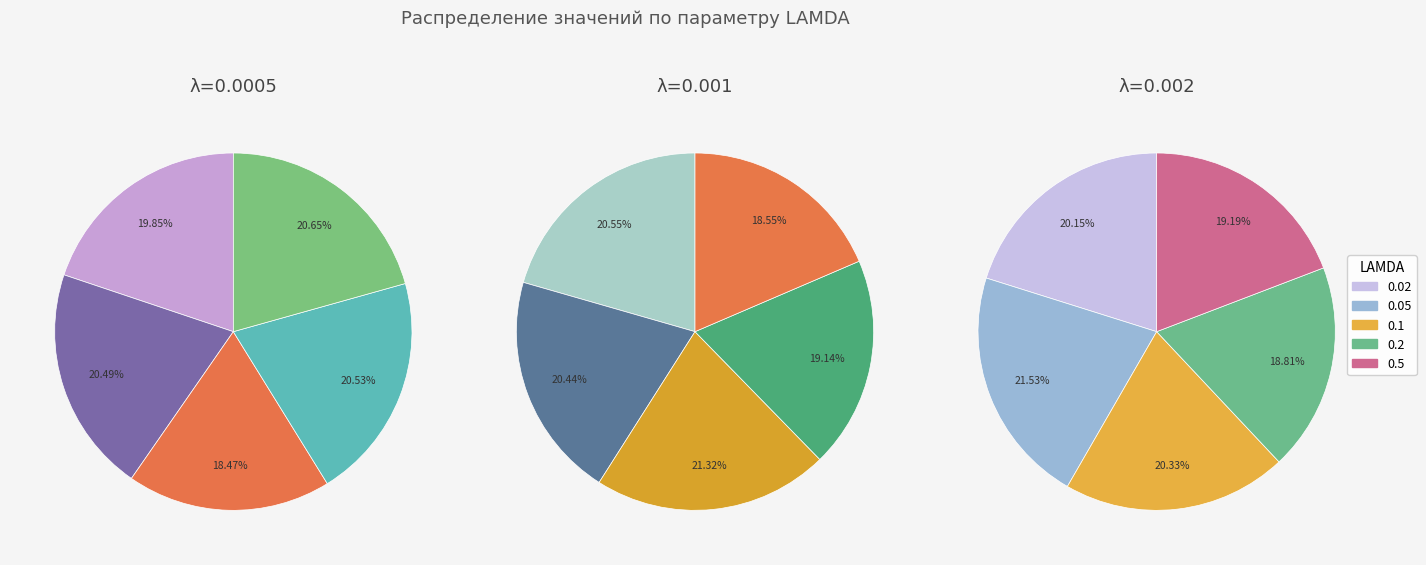

To the nearest percent, what portion does 0.5 represent?

19%